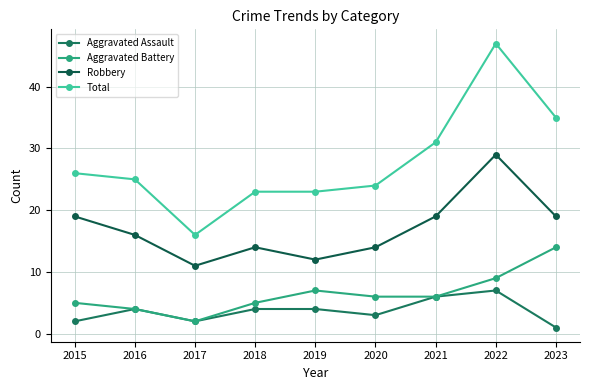

Count the number of data series in this chart.

4